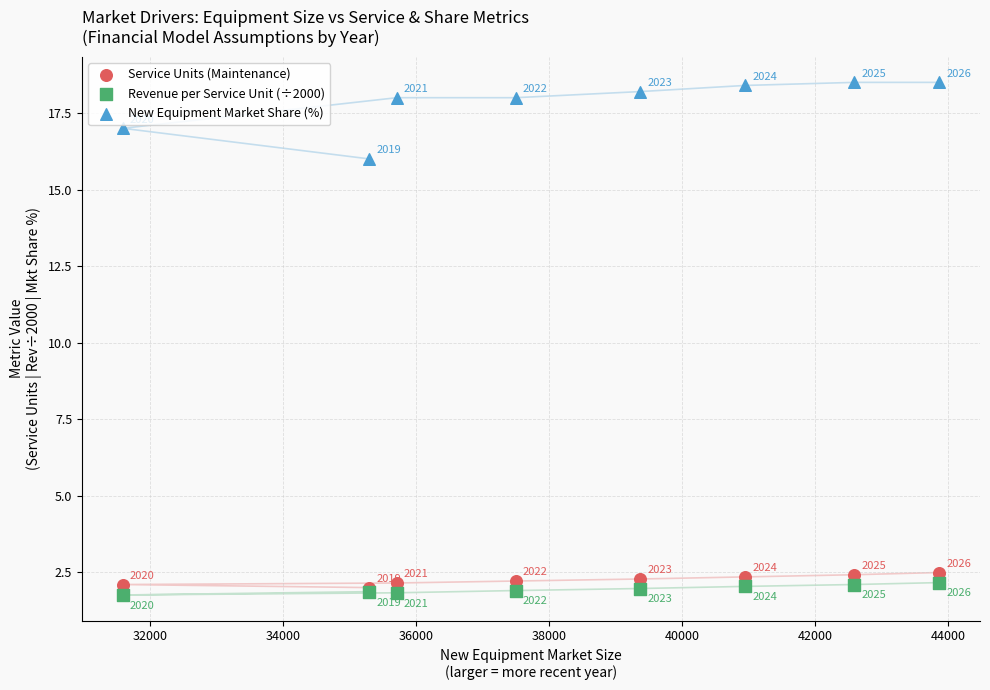

In the Revenue per Service Unit (÷2000) series, what Y value is closest to 1?

1.8